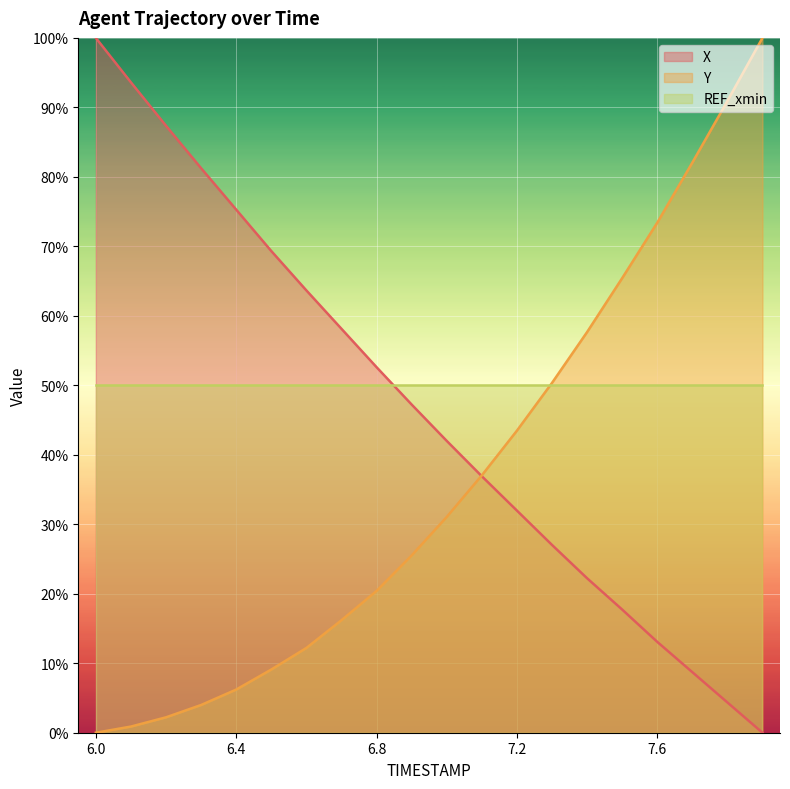

What is the maximum value shown in the chart?

100.0